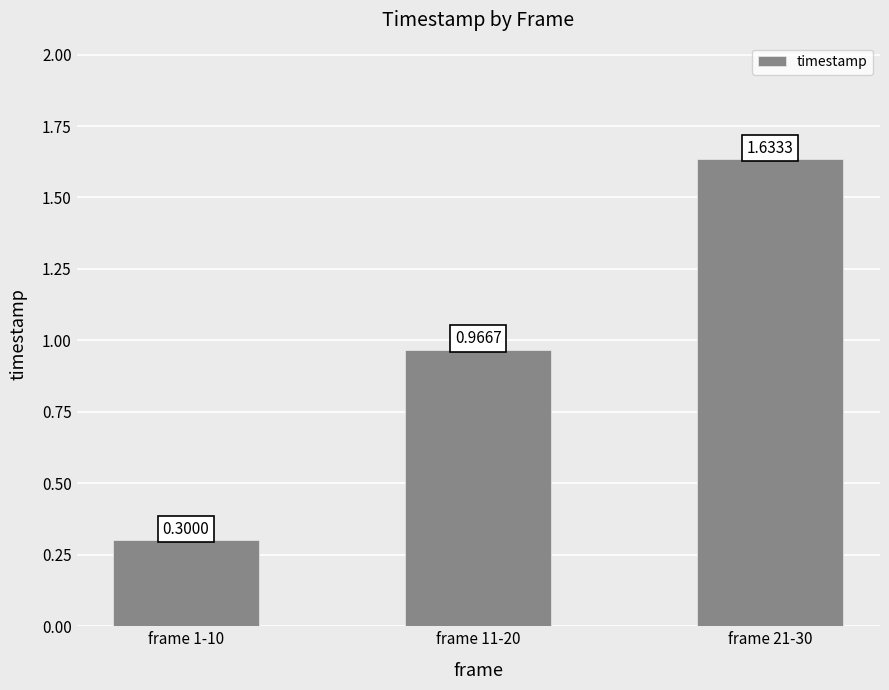

What is the label of the 1st bar from the right?

frame 21-30